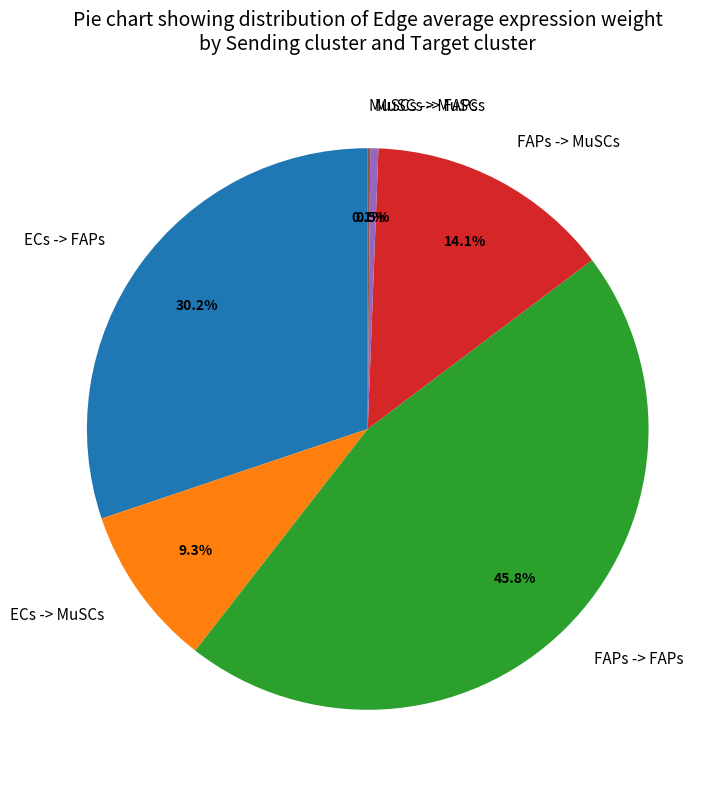

Combined, what portion of the pie is MuSCs -> FAPs and ECs -> MuSCs?

9.8%